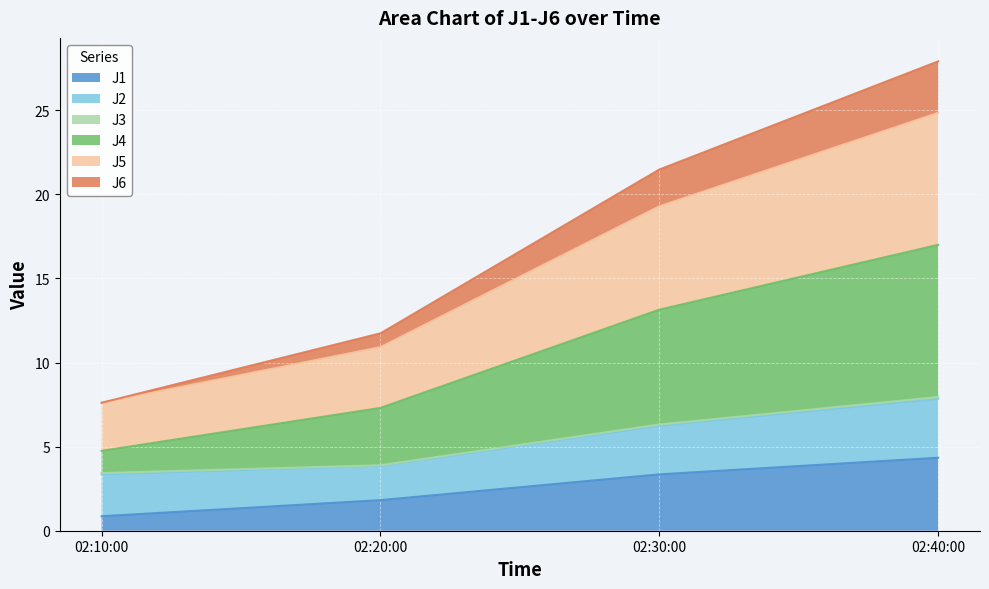

What is the value of the J1 point at the 2nd from the left?

1.8